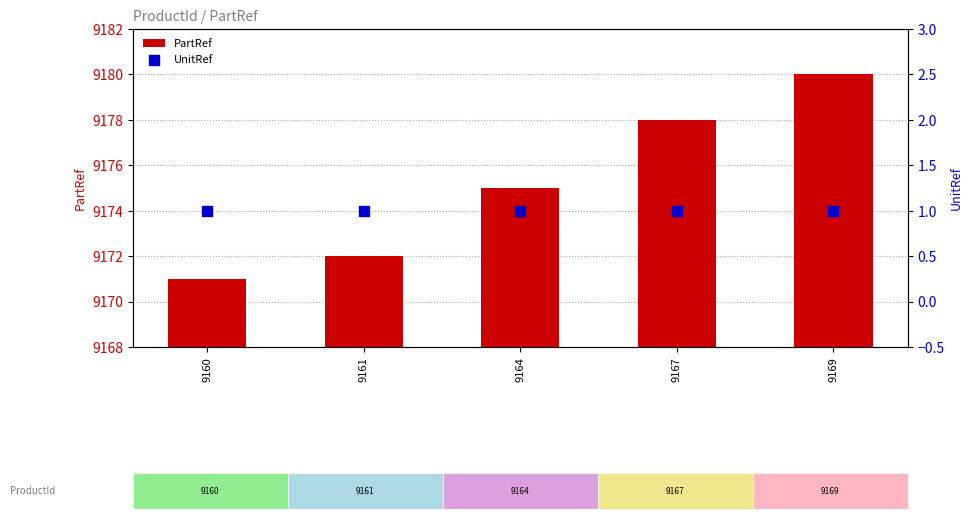

Which series has the largest total across all categories?

PartRef